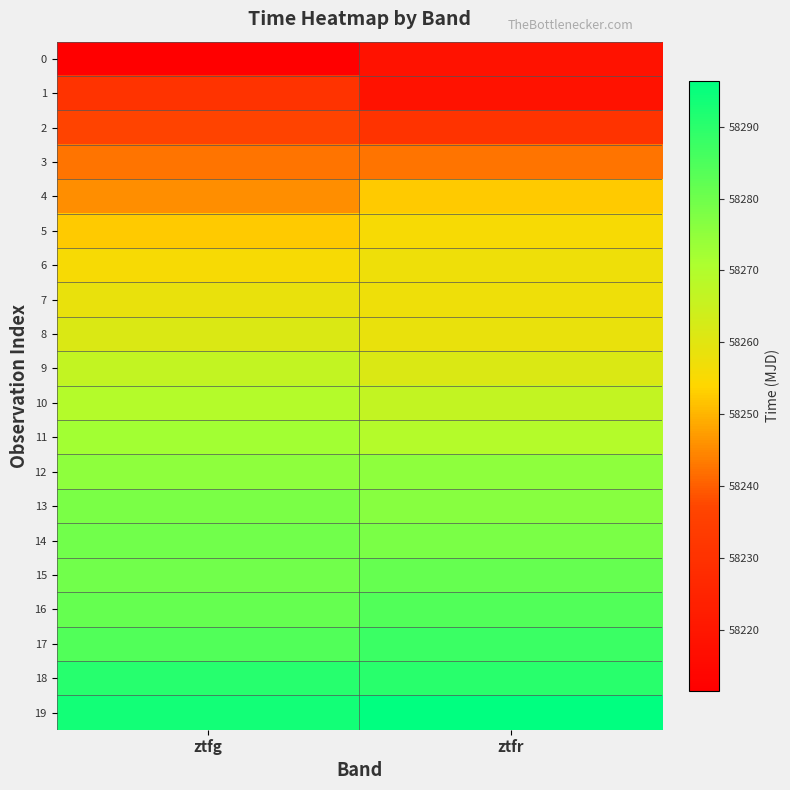

Rank the series by their maximum value, from highest to lowest.

19, 18, 17, 16, 15, 14, 13, 12, 11, 10, 9, 8, 7, 6, 5, 4, 3, 2, 1, 0